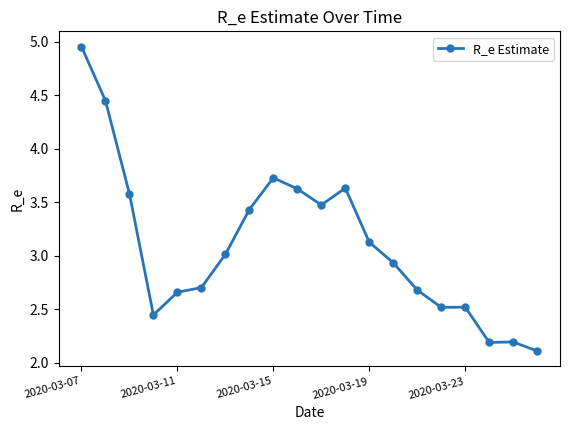

What is the smallest value displayed?

2.1